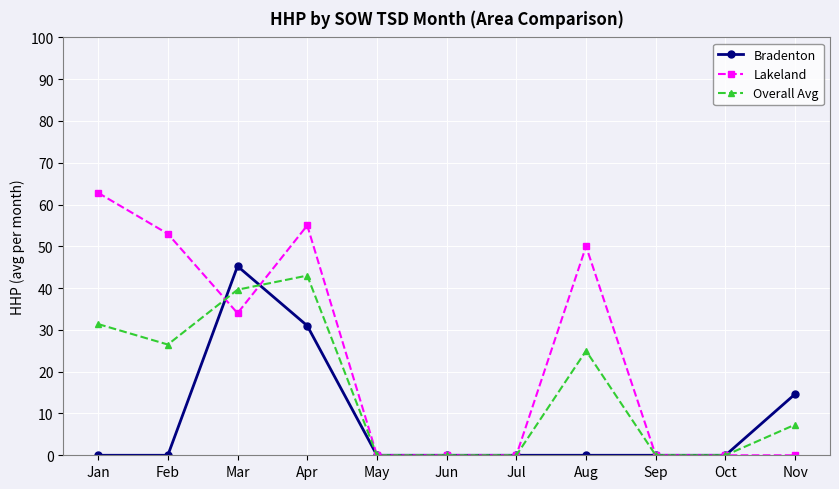

Which series changed the most between Jul and Nov?

Bradenton